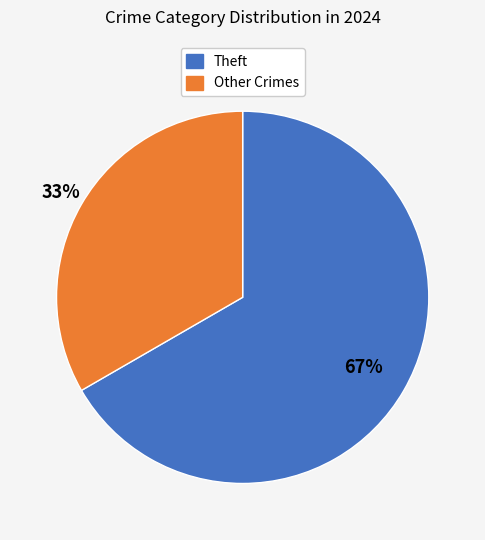

Approximately how many times larger is the value at Other Crimes compared to Theft?

0.5